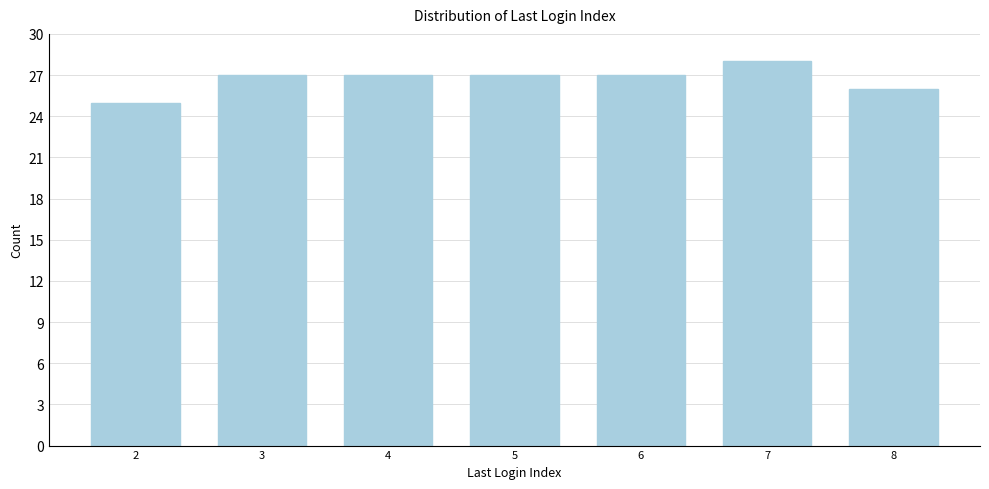

Reading left to right, list all the values displayed in this chart.

25	27	27	27	27	28	26